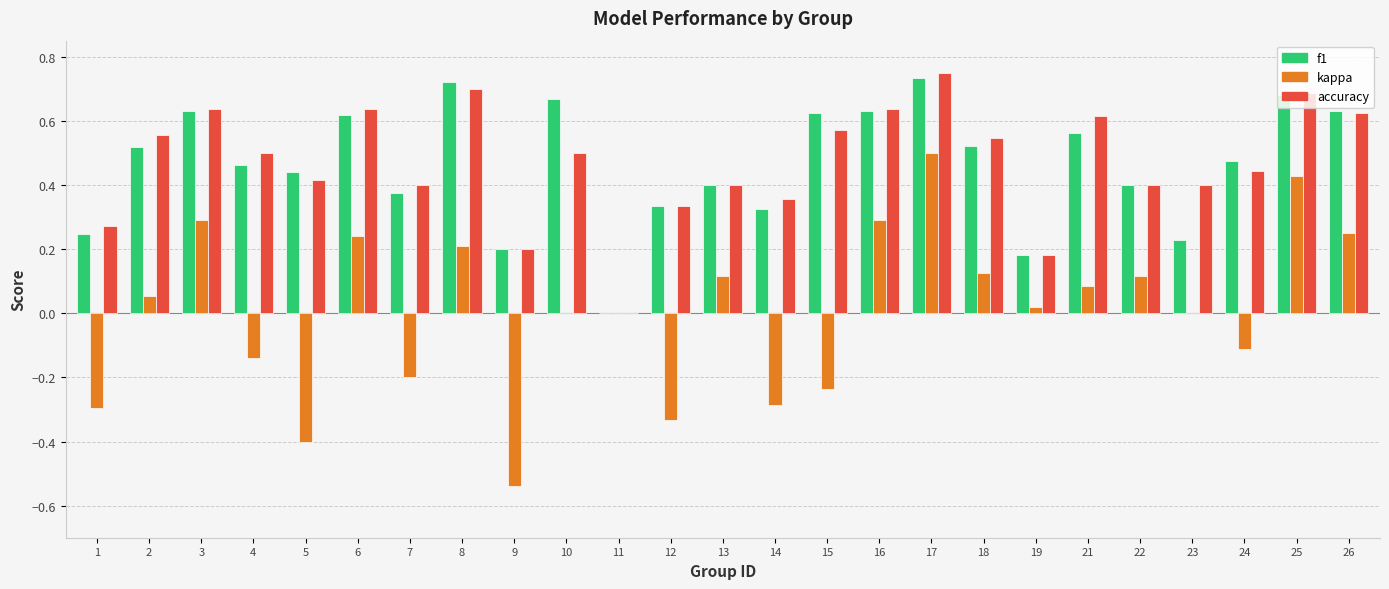

True or false: accuracy has a value of 0.4 at 24.

True